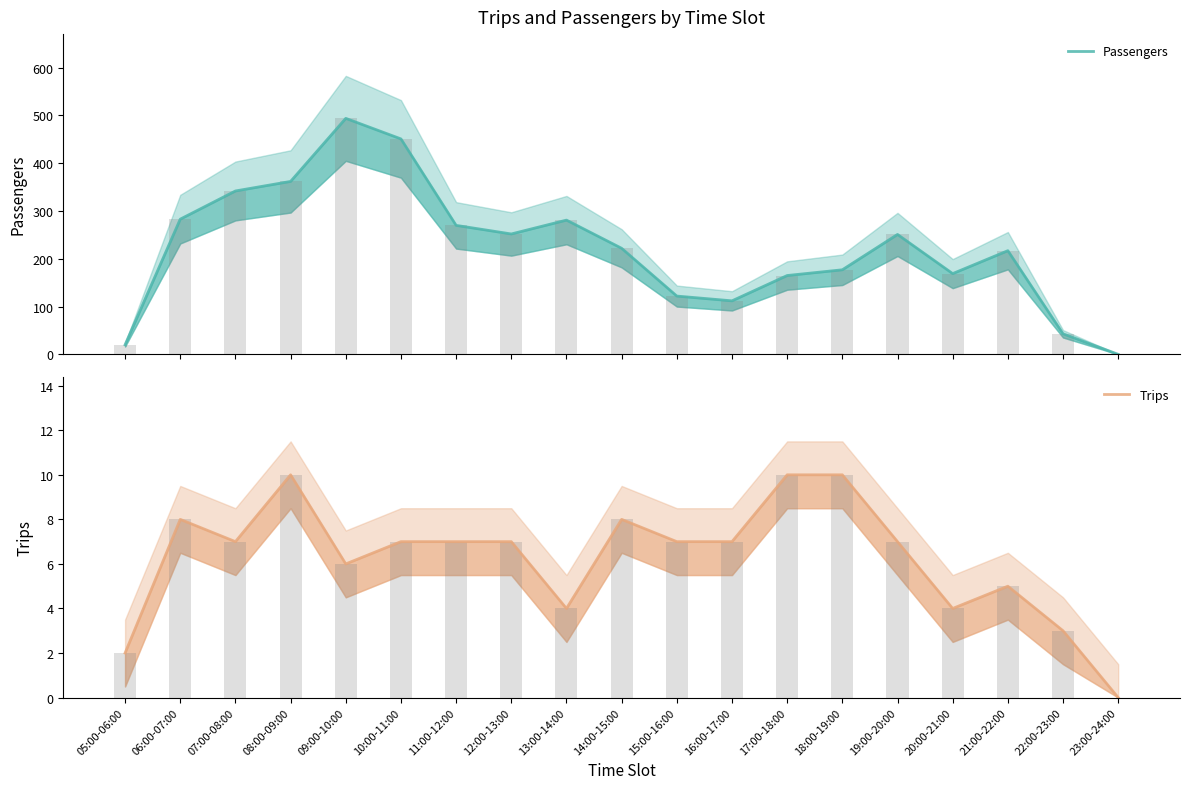

What position from the right is 17:00-18:00?

7